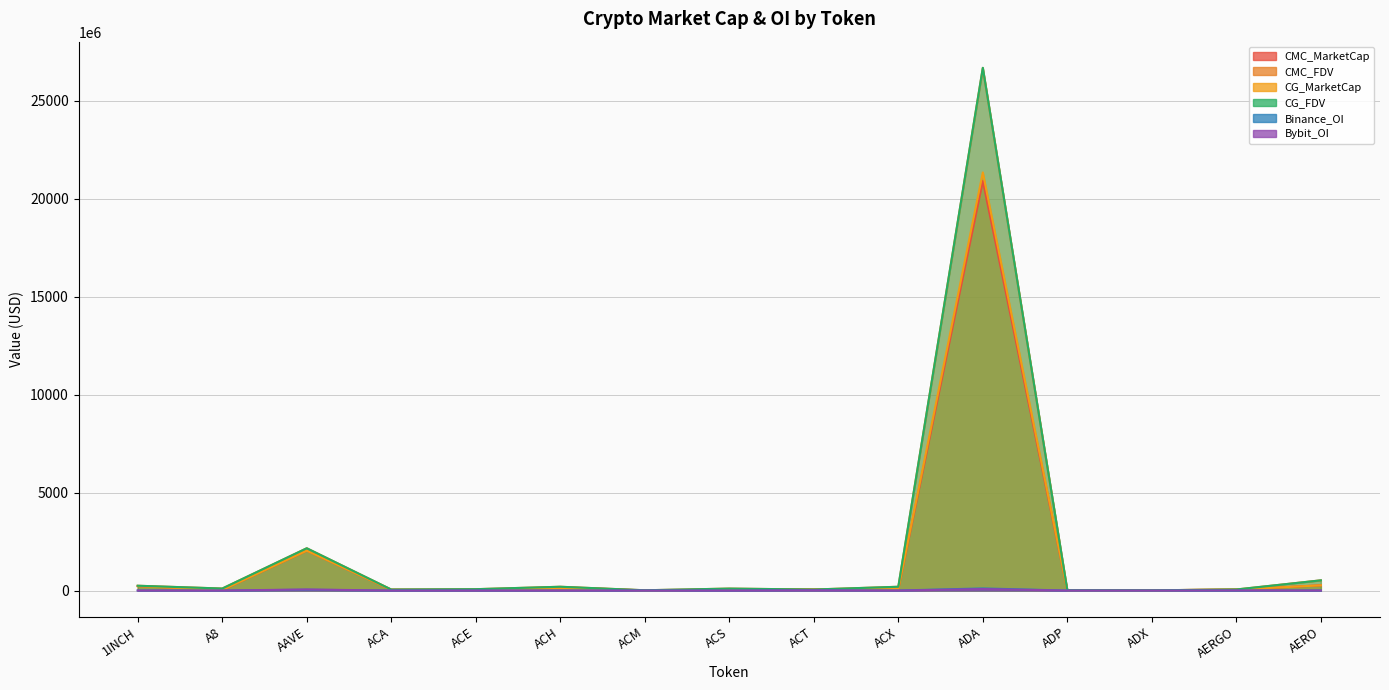

The value of CMC_MarketCap at AERO is 268649479.7. True or false?

True